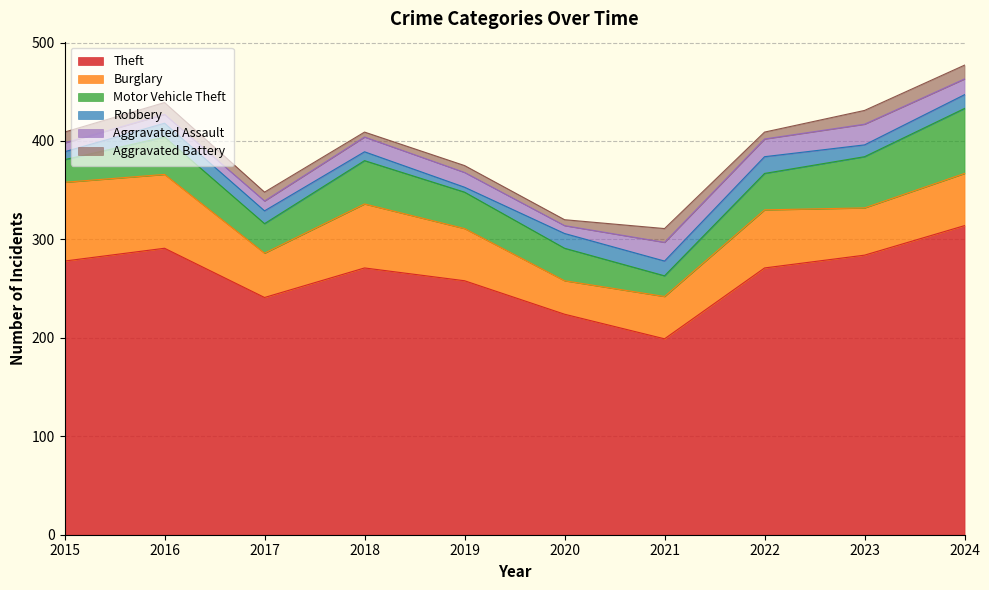

Which category has the lowest value in the Aggravated Battery series?

2018